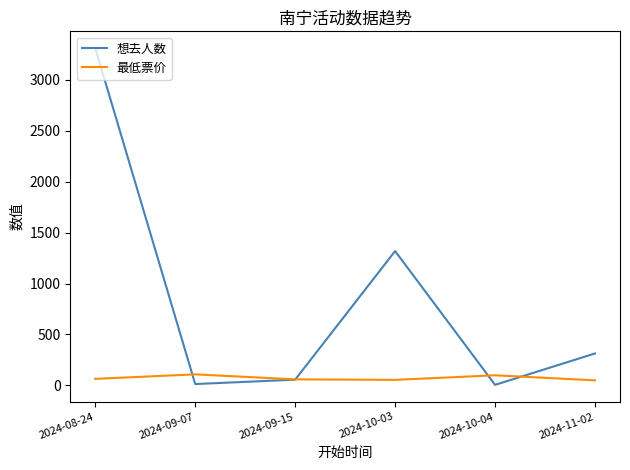

What is the difference between the 最低票价 values at 2024-08-24 and 2024-11-02?

15